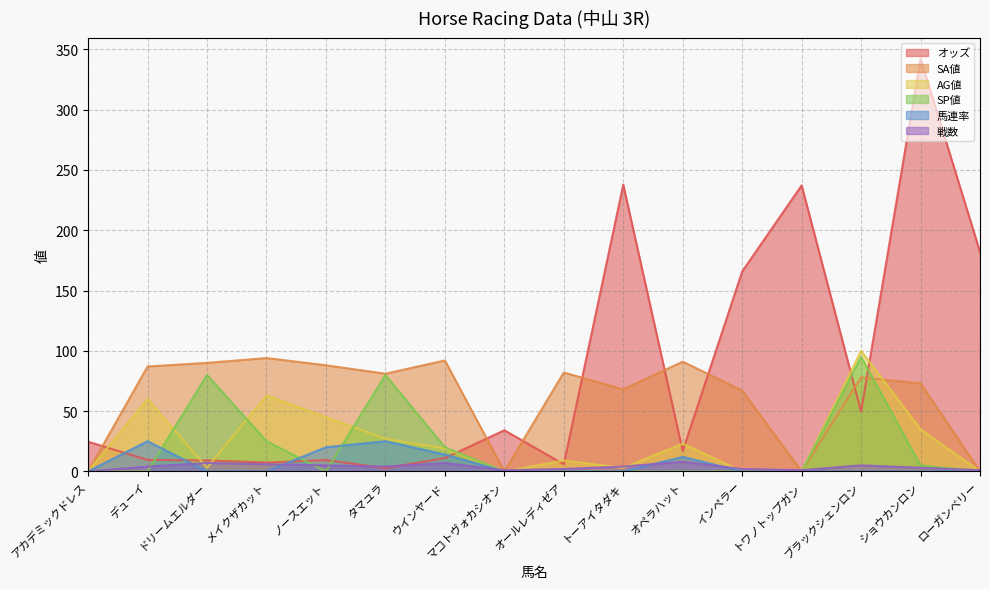

The value of 戦数 at ノースエット is 1.1. True or false?

False